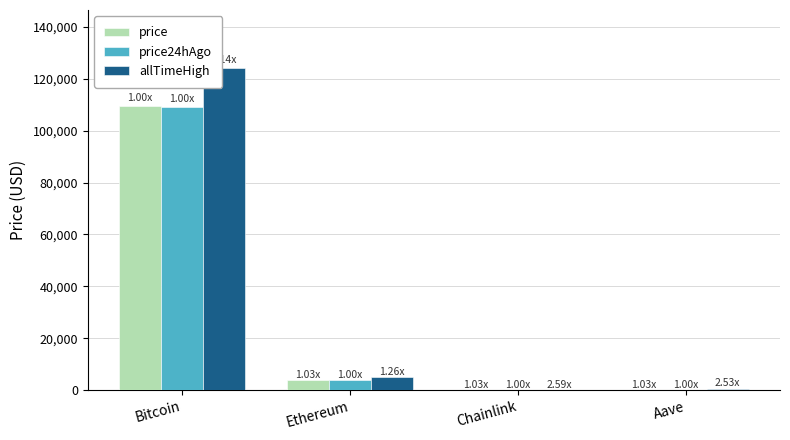

Between Ethereum and Aave, which series saw the biggest shift?

allTimeHigh